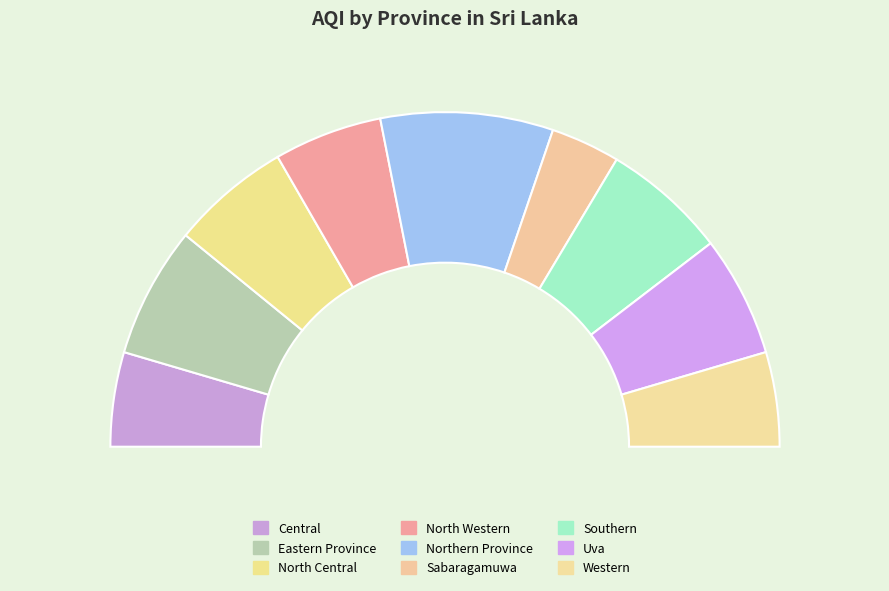

To the nearest percent, what is the combined percentage of Eastern Province and Sabaragamuwa?

19%